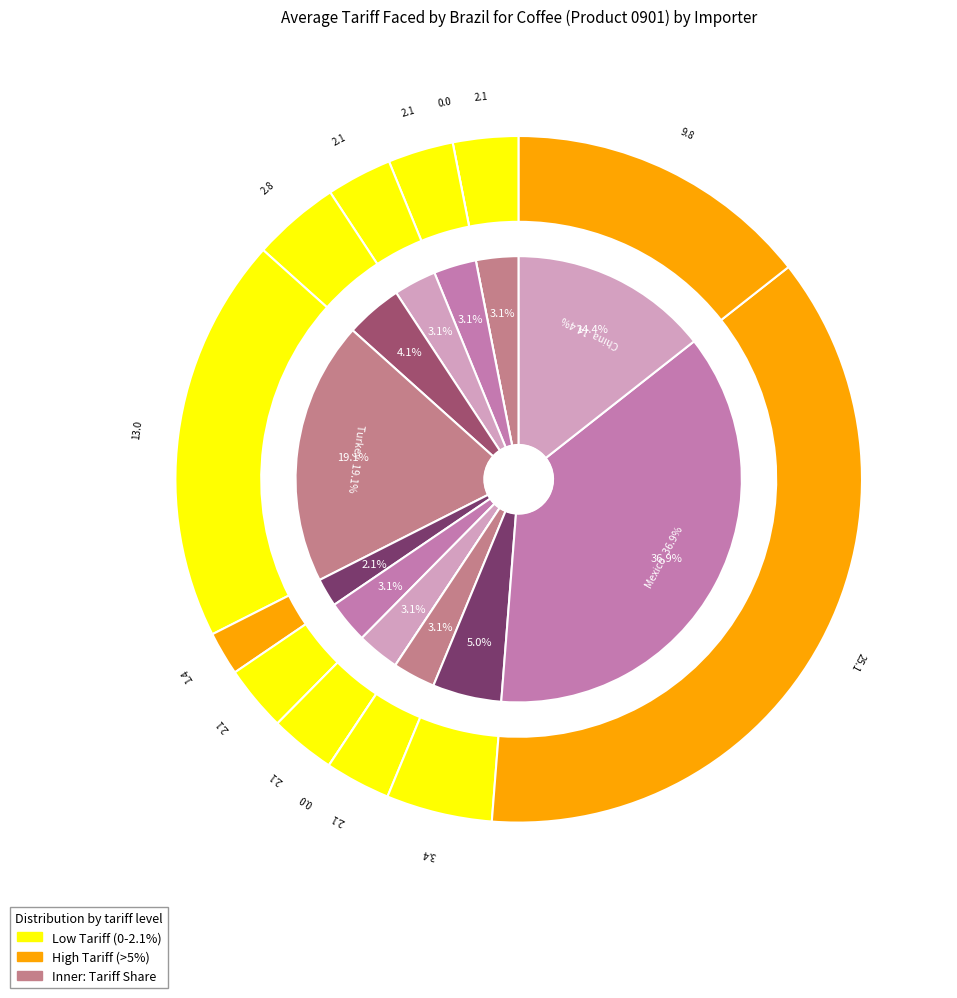

How much of the chart is everything except Russian Federation?

97.9%